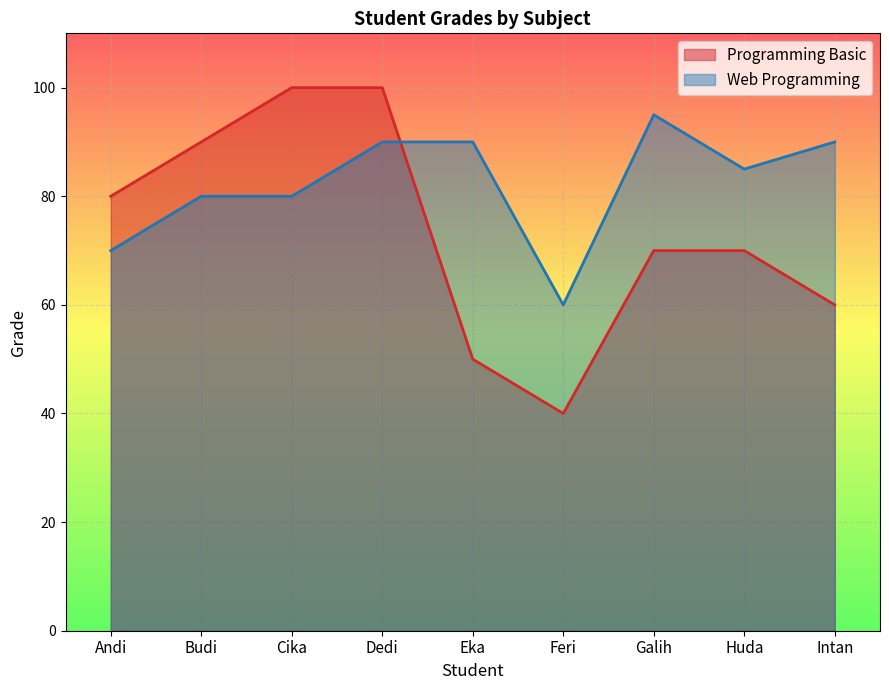

Reading right to left, list all the values displayed in this chart.

Programming Basic: Intan=60	Huda=70	Galih=70	Feri=40	Eka=50	Dedi=100	Cika=100	Budi=90	Andi=80
Web Programming: Intan=90	Huda=85	Galih=95	Feri=60	Eka=90	Dedi=90	Cika=80	Budi=80	Andi=70